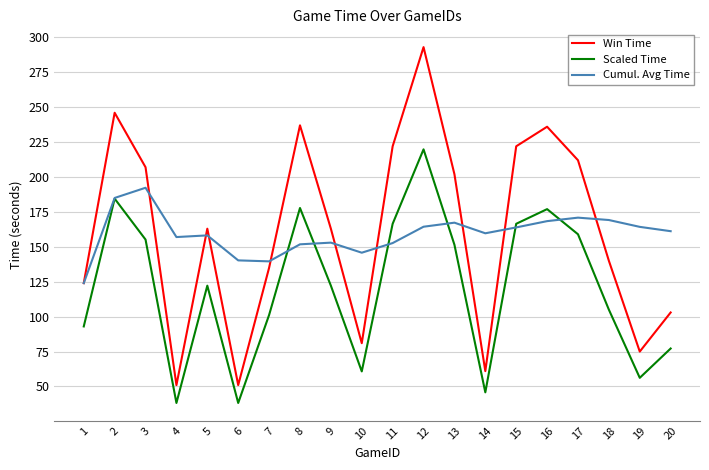

True or false: Scaled Time and Win Time intersect in this chart.

False